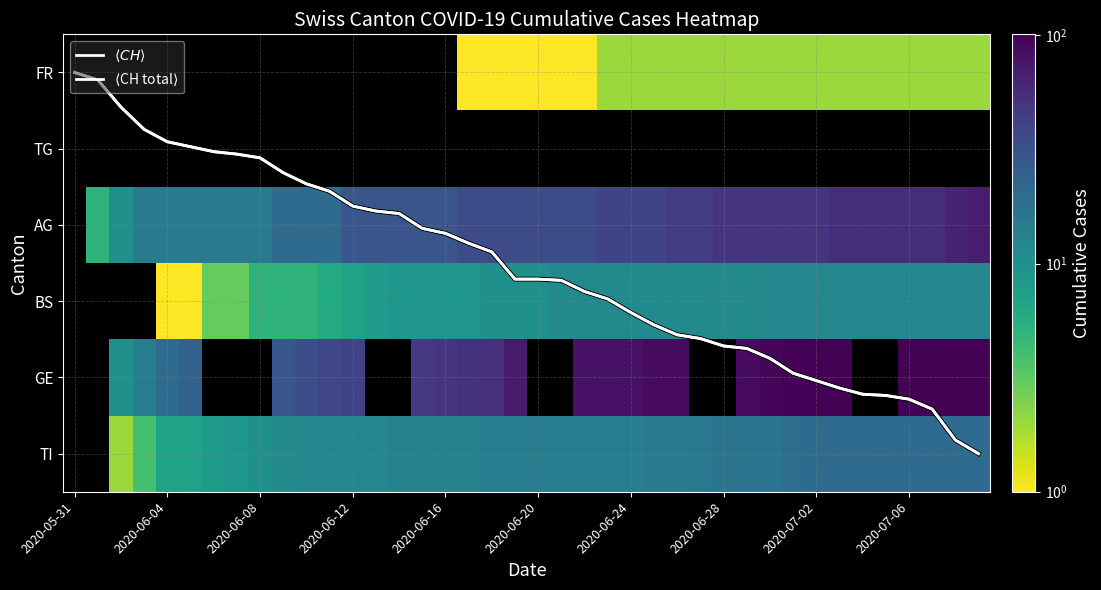

Which series has the largest total across all categories?

$\langle CH \rangle$